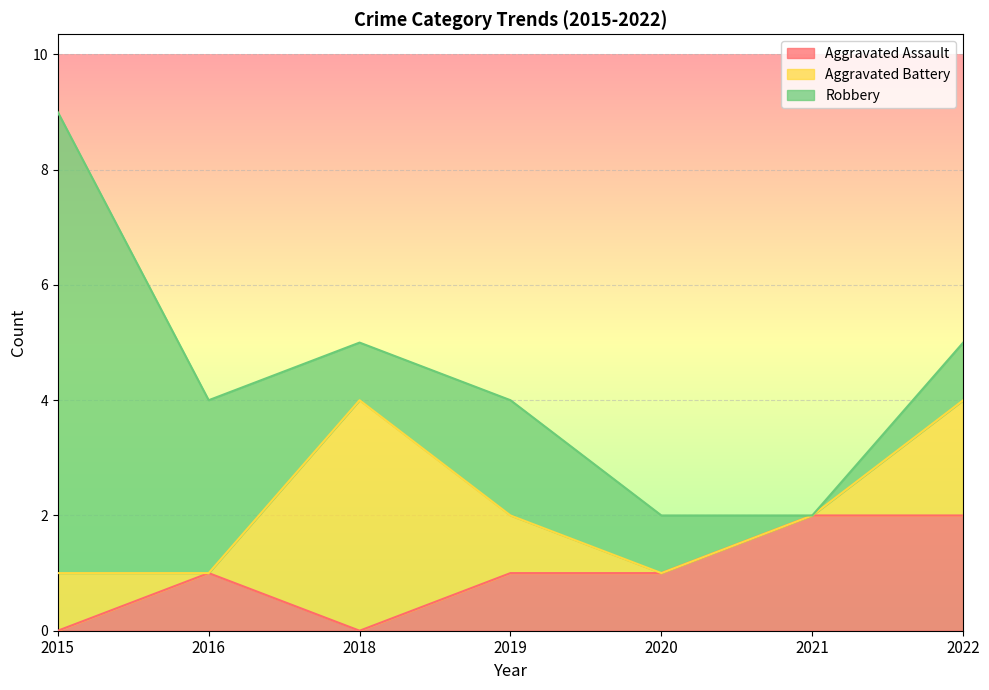

True or false: Aggravated Assault has more than 1 interior local peaks.

False